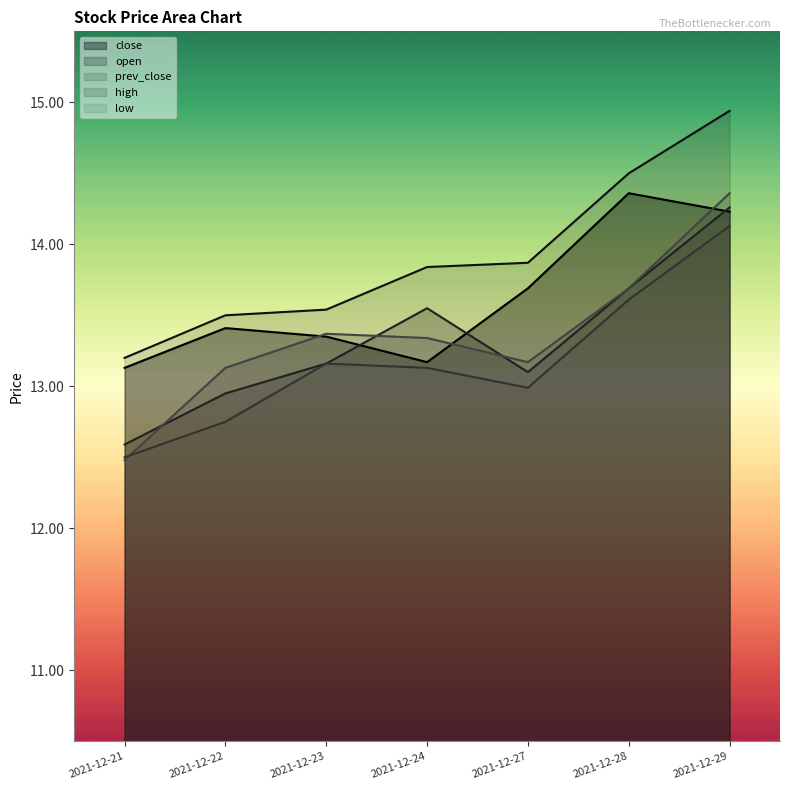

What is the lowest value of the low series?

12.5